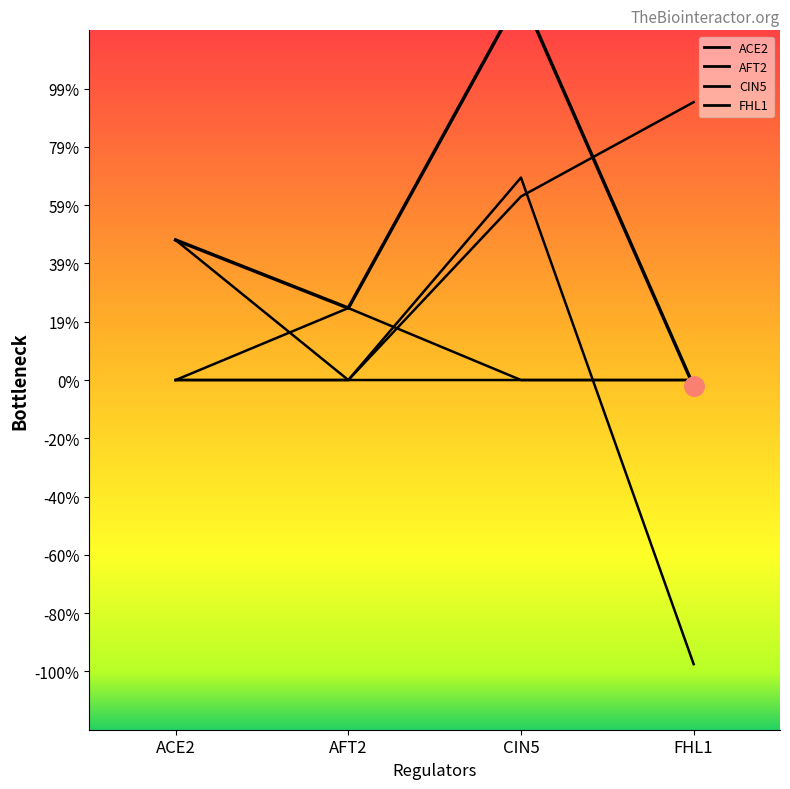

What is the label of the 4th point from the right?

ACE2